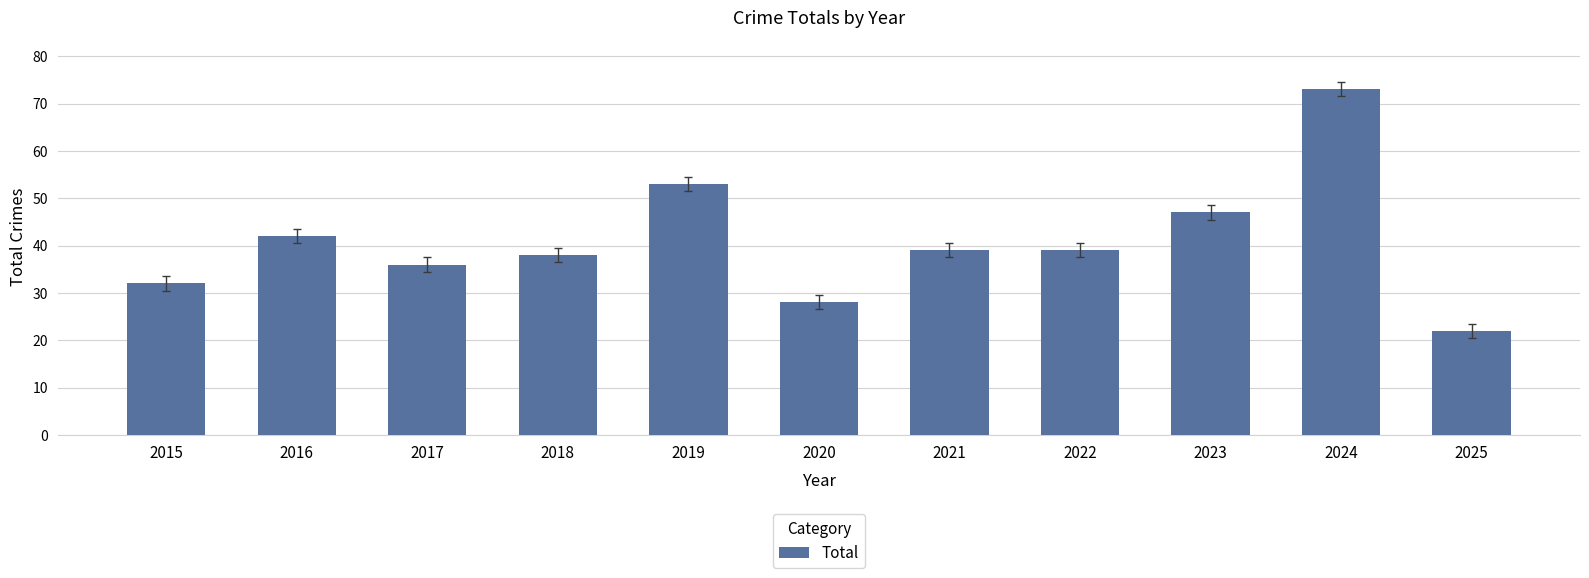

What is the sum of the values at 2022 and 2020?

67